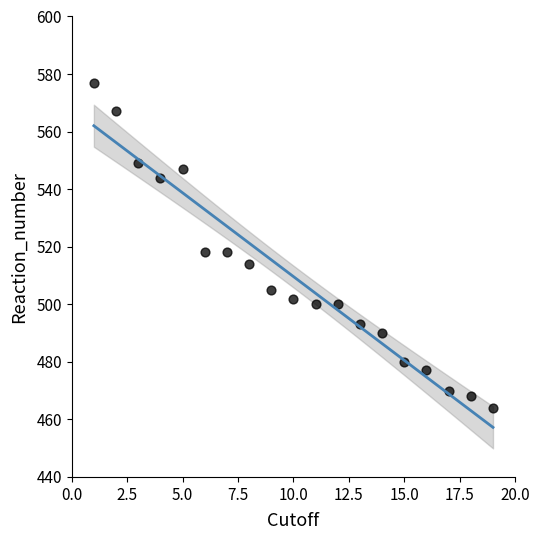

What is the range of Y values (max minus min)?

113